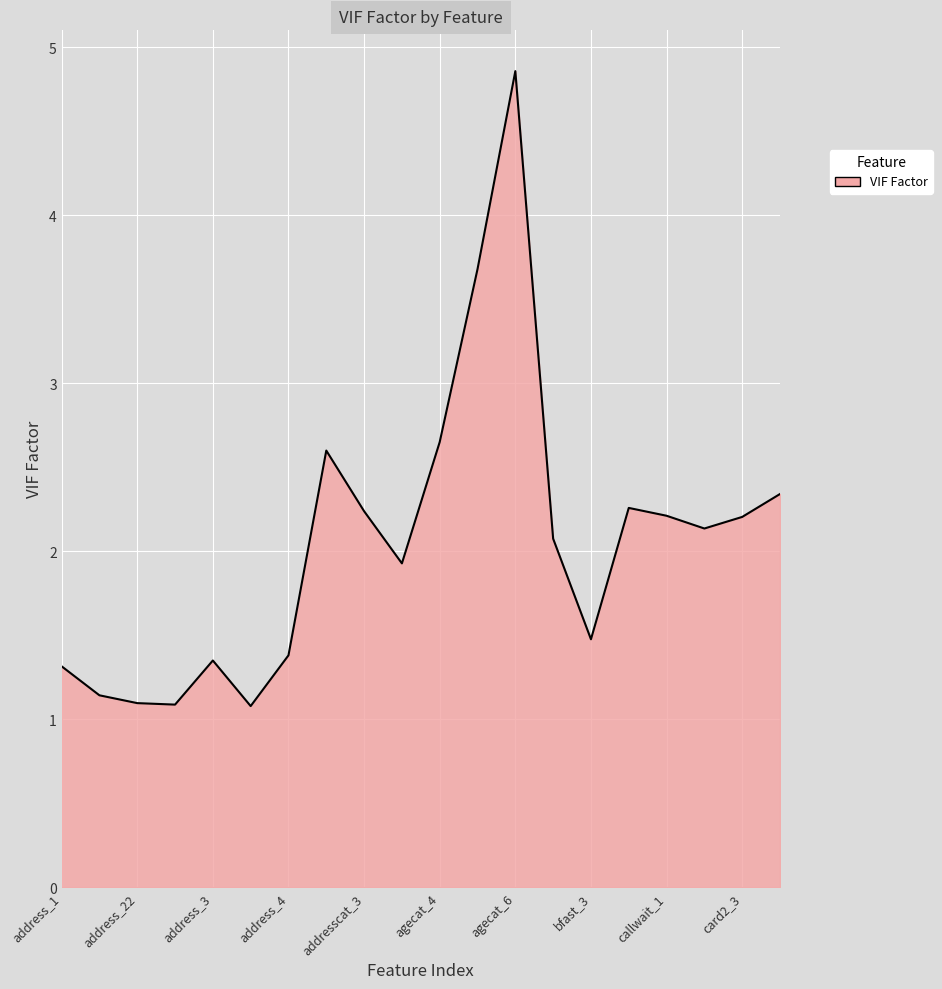

What is the maximum value shown in the chart?

4.9